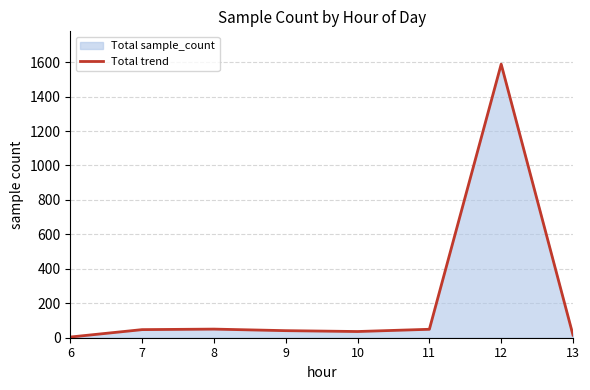

What is the value of the 3rd point from the left?

50